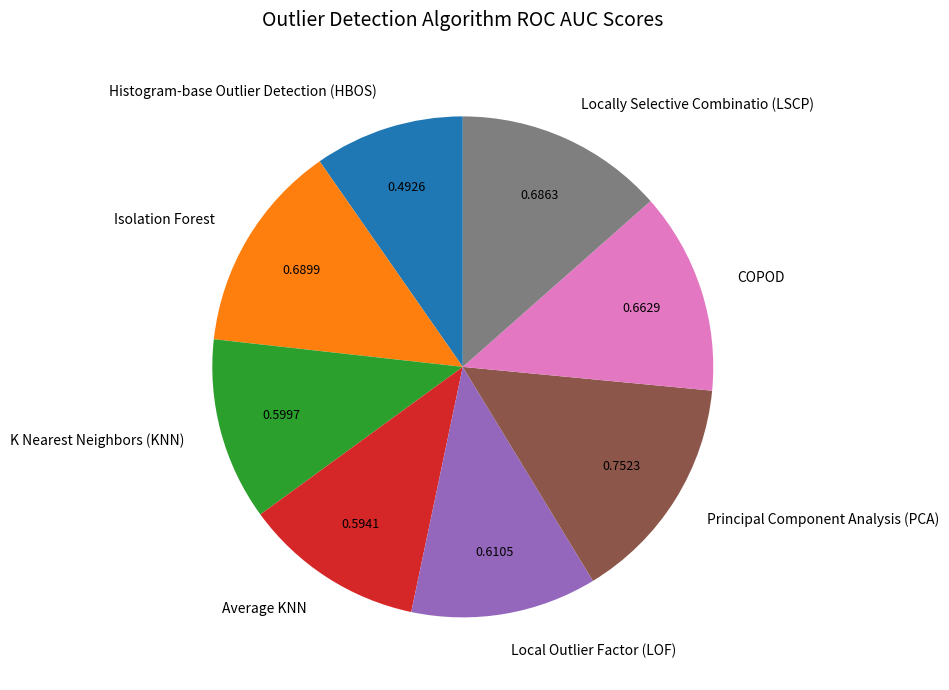

Which has a higher value, Average KNN or COPOD?

COPOD